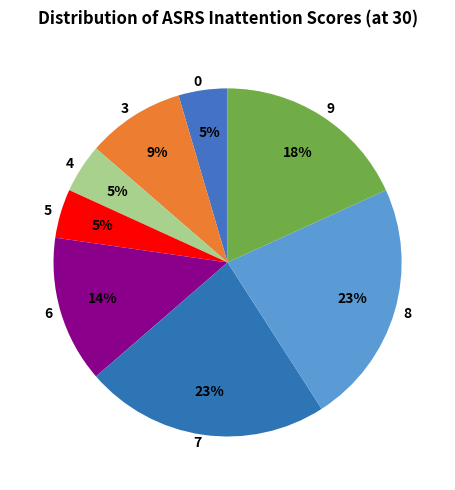

How many slices are in this pie chart?

8